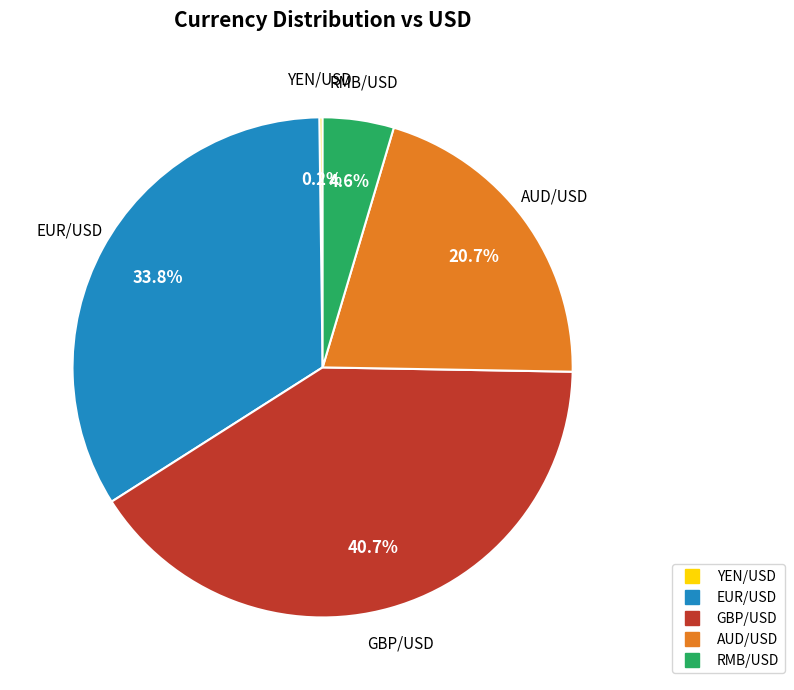

Is RMB/USD the majority of the pie?

No